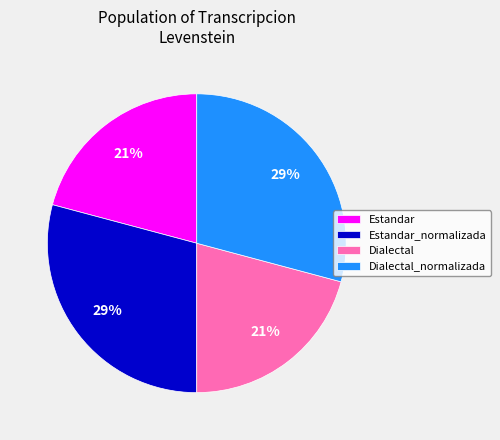

The Estandar_normalizada slice represents 19% of the pie. True or false?

False